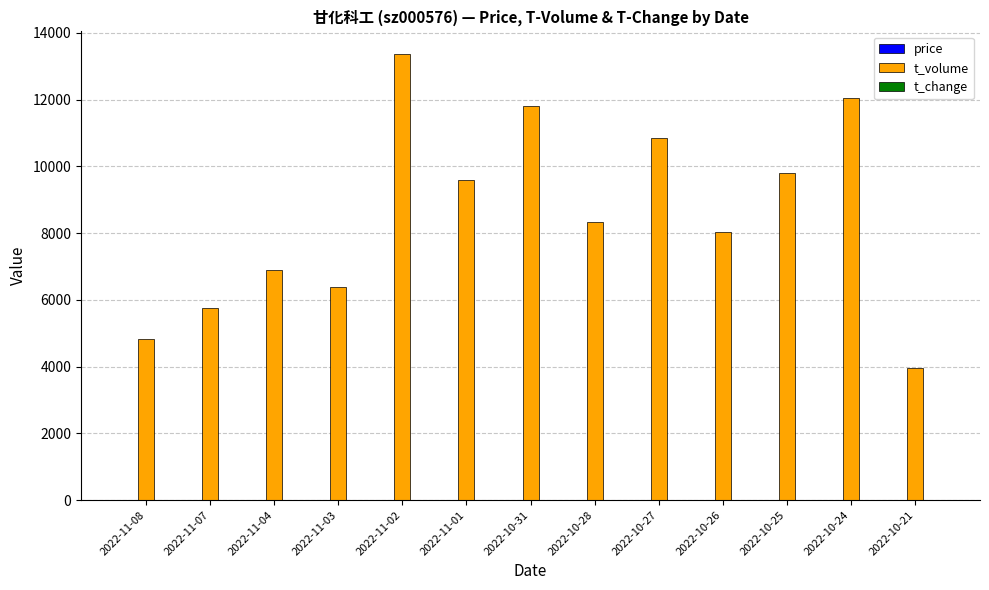

Which series changed the most between 2022-11-04 and 2022-10-21?

t_volume